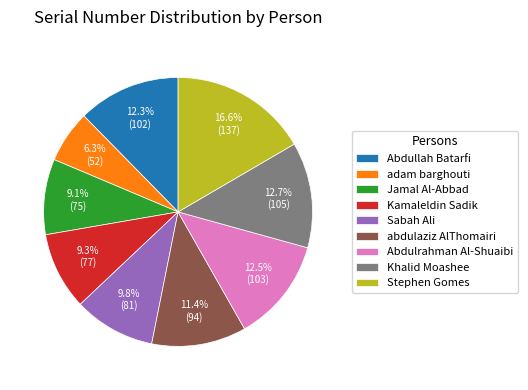

Which slice is the smallest?

adam barghouti